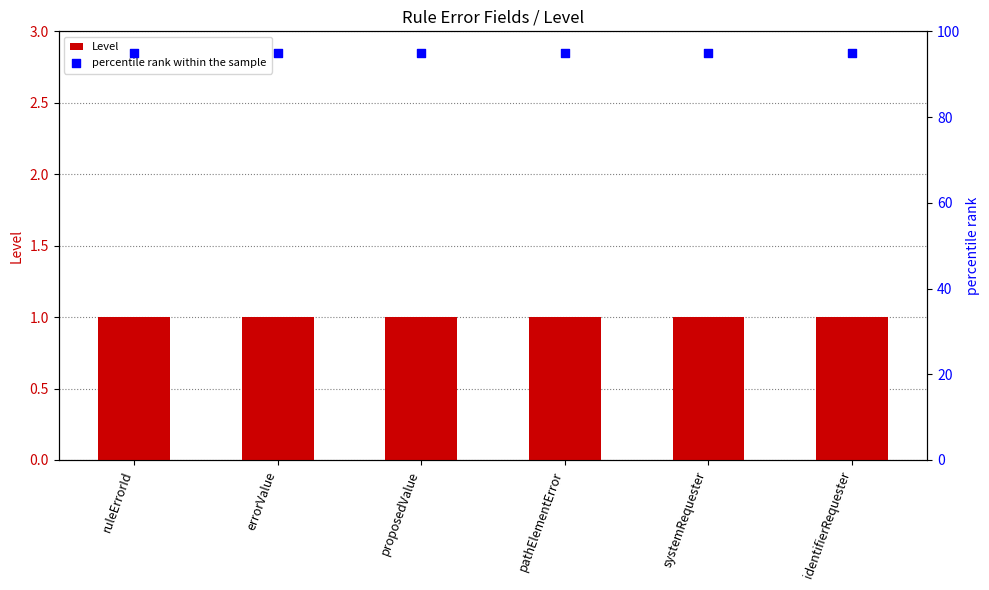

What are all the series names shown in the legend?

Level, percentile rank within the sample